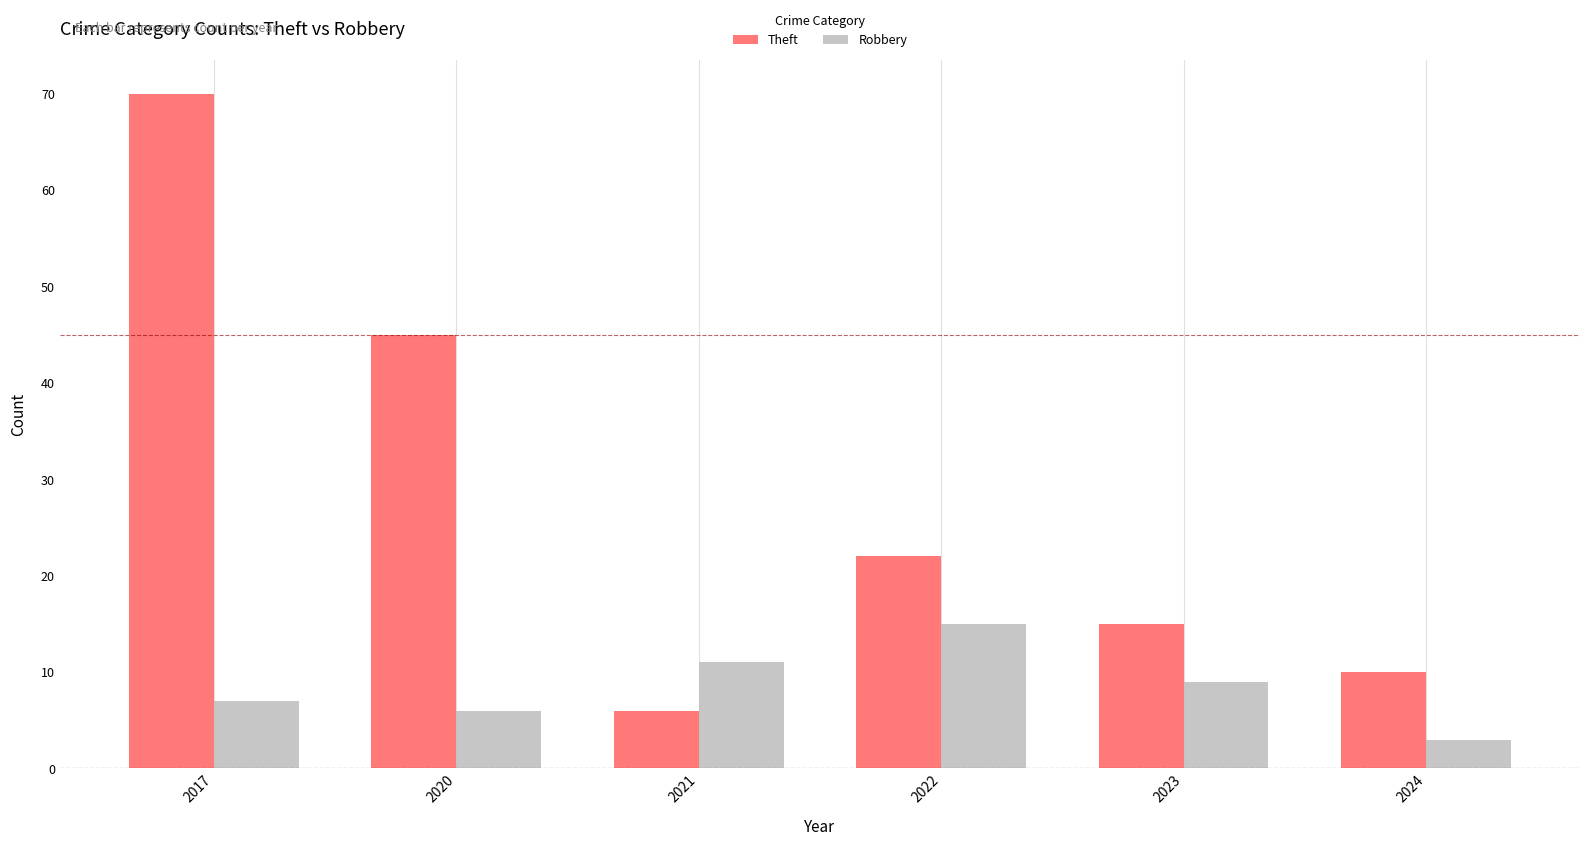

Which series has the largest total across all categories?

Theft